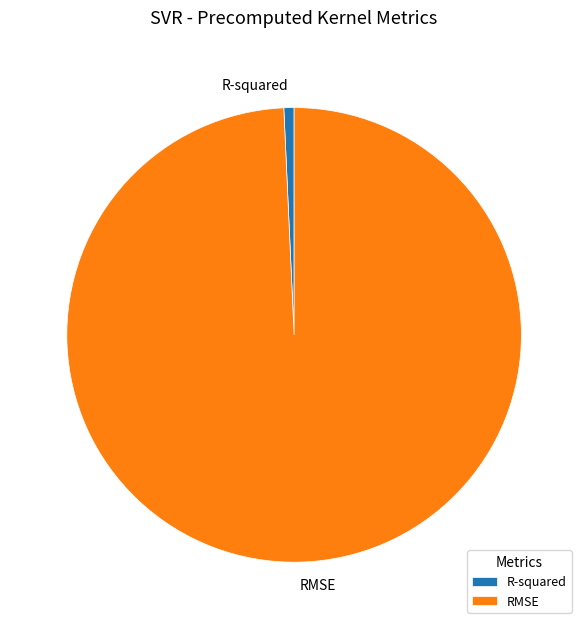

Between R-squared and RMSE, which is larger?

RMSE